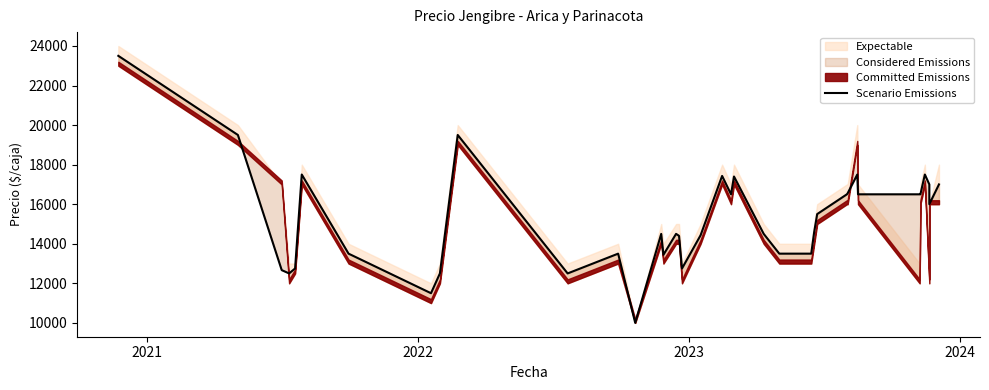

Is this an area chart (filled region under the line)?

No